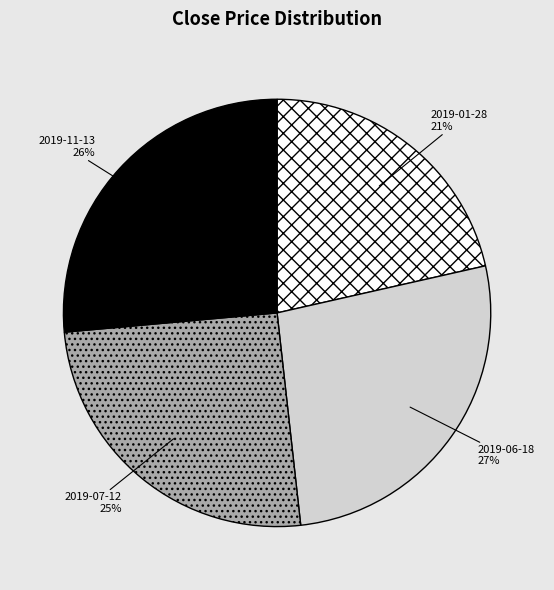

How many slices are in this pie chart?

4